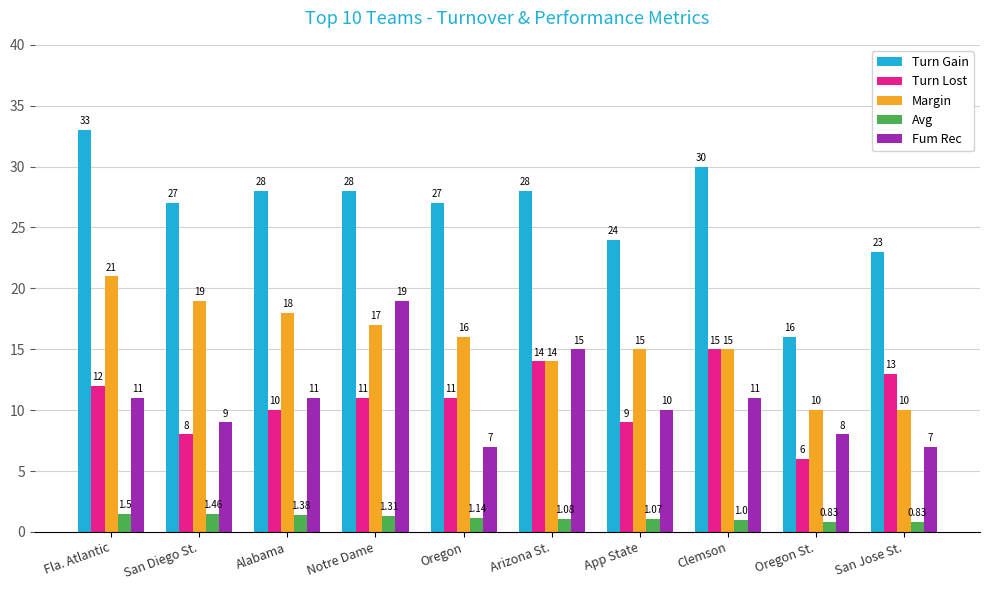

Rank the series at San Jose St. from lowest to highest value.

Avg, Fum Rec, Margin, Turn Lost, Turn Gain